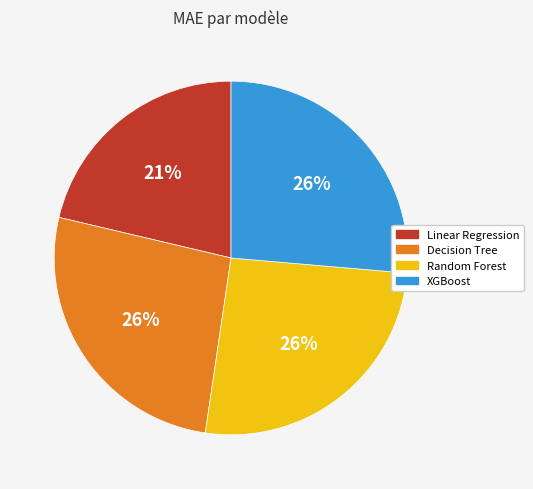

Is the sum of Linear Regression and Decision Tree greater than half?

No